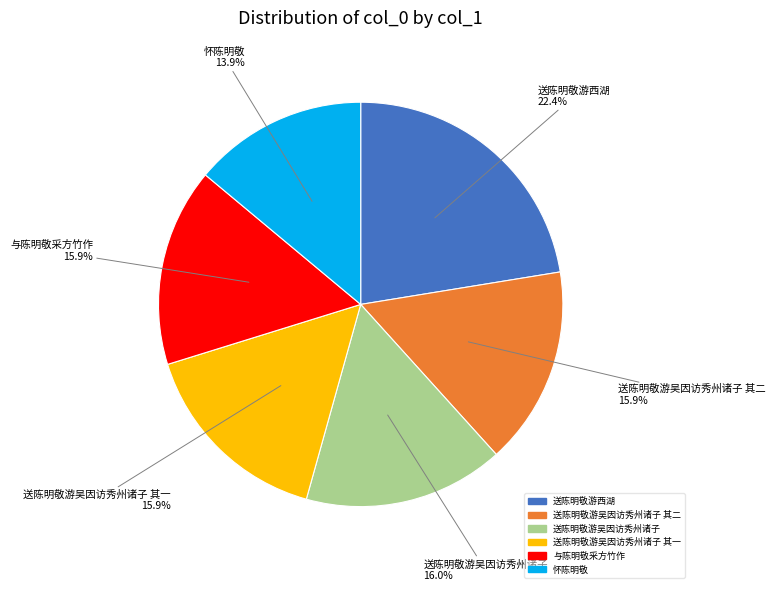

Is there a majority slice in this chart?

No